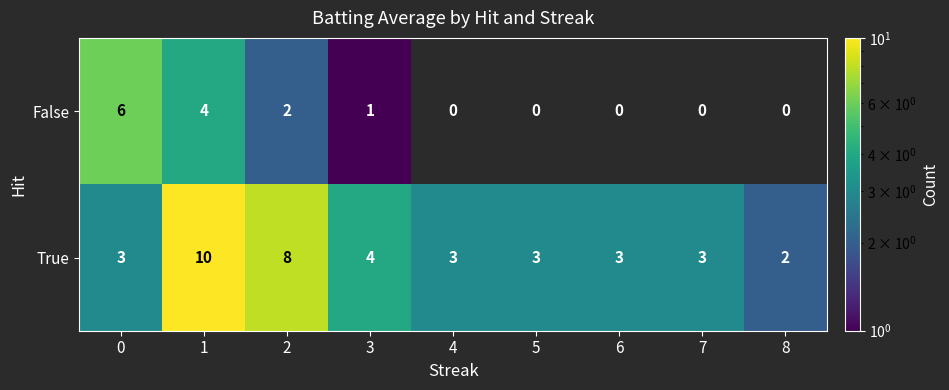

How many True values are between 3 and 4?

6